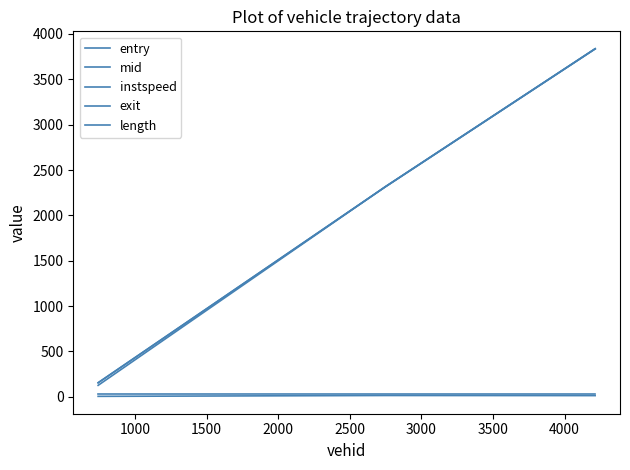

How many values in the mid series are below 2316?

1